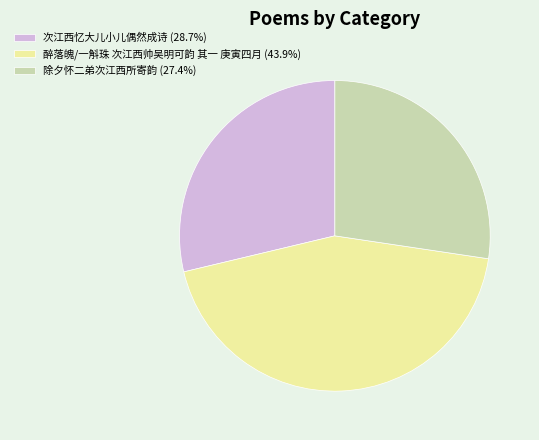

Does 次江西忆大儿小儿偶然成诗 (28.7%) represent more than half of the total?

No